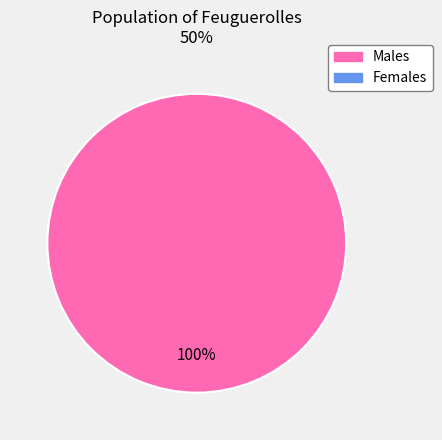

Count the number of slices in the pie.

1